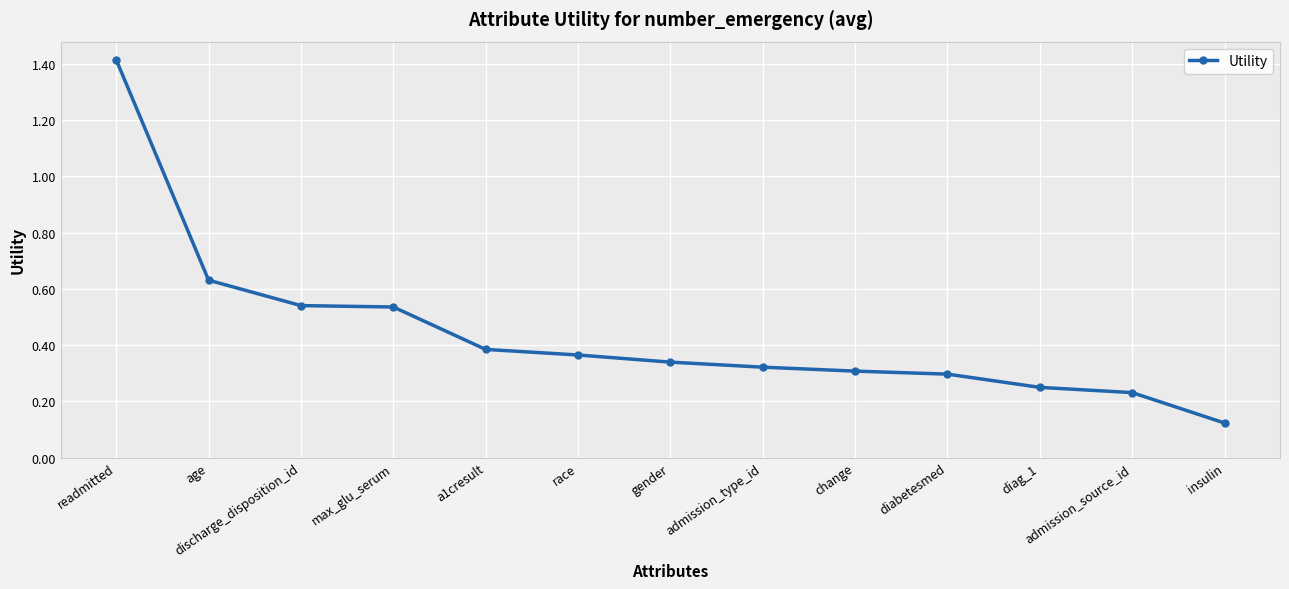

The value at readmitted is 1.4. True or false?

True